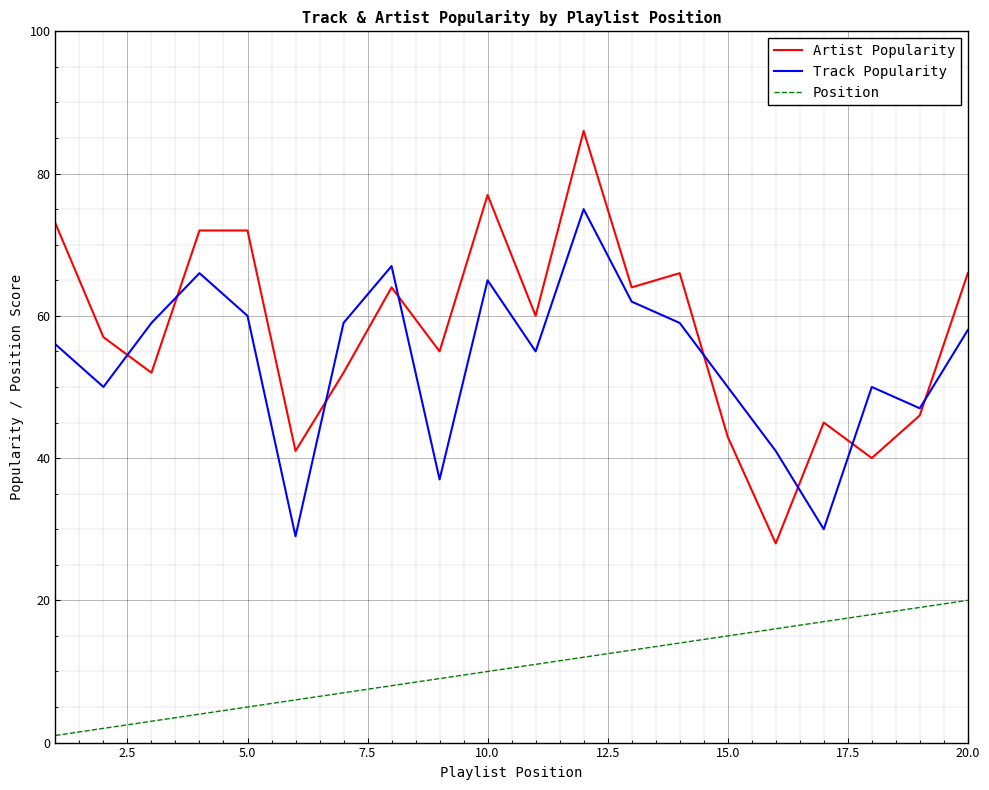

Reading left to right, transcribe all the data shown in this chart.

Artist Popularity: 73	57	52	72	72	41	52	64	55	77	60	86	64	66	43	28	45	40	46	66
Track Popularity: 56	50	59	66	60	29	59	67	37	65	55	75	62	59	50	41	30	50	47	58
Position: 1	2	3	4	5	6	7	8	9	10	11	12	13	14	15	16	17	18	19	20